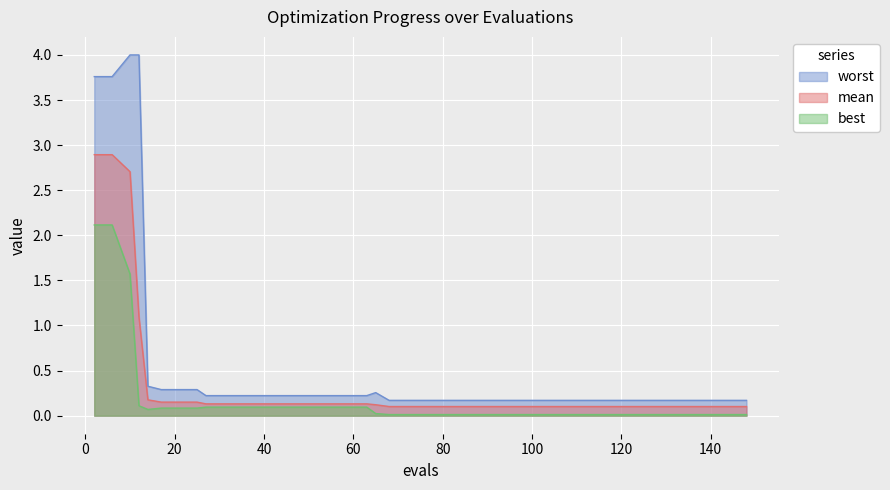

How many lines are shown in the chart?

3